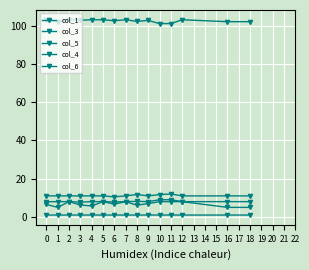

True or false: col_5 and col_1 cross at least once.

False